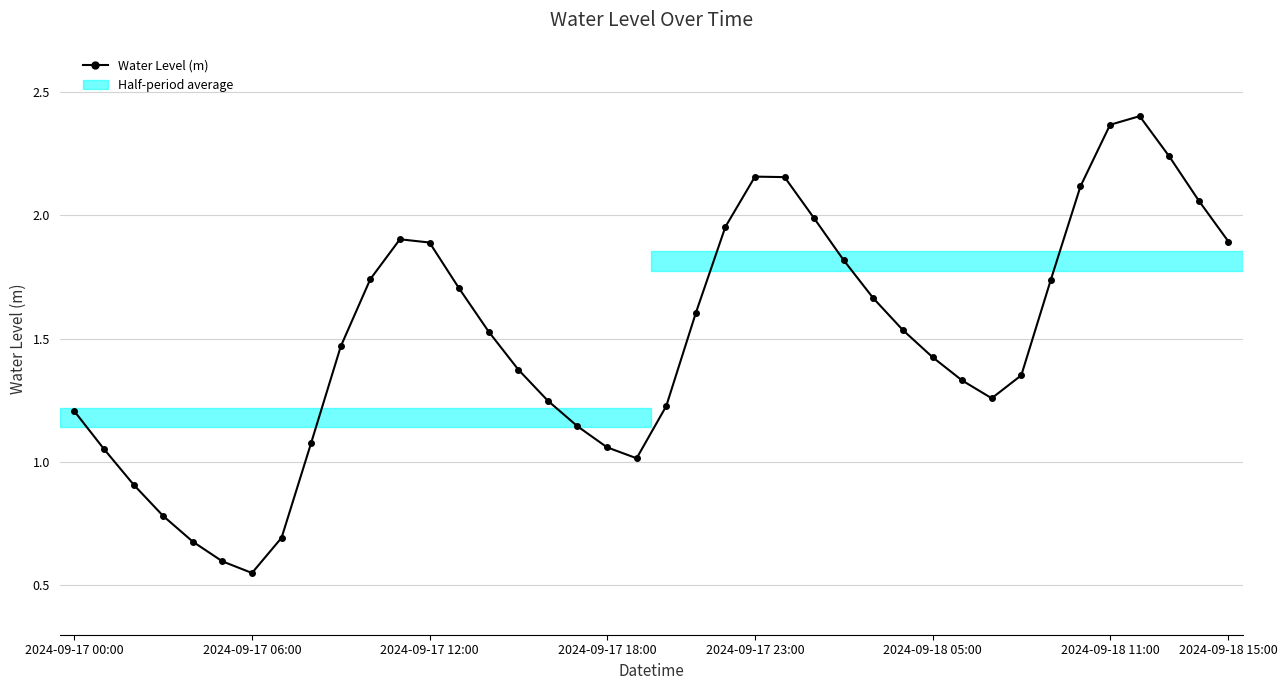

Count the number of values greater than 1.

34